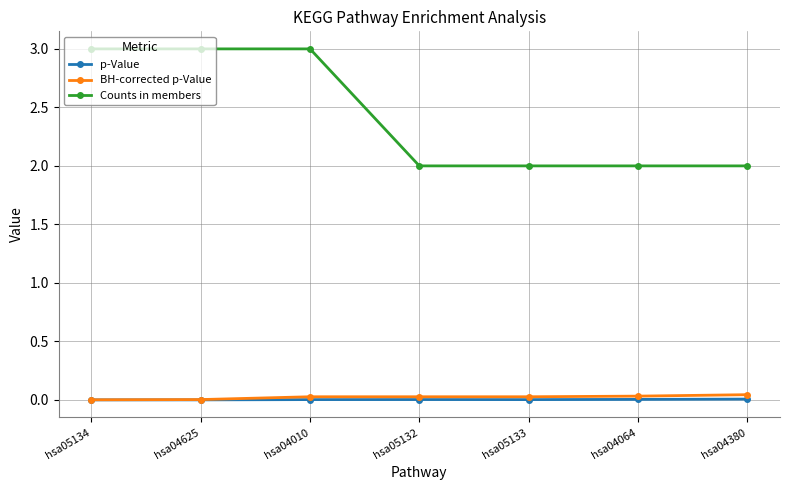

What is the maximum value for Counts in members?

3.0